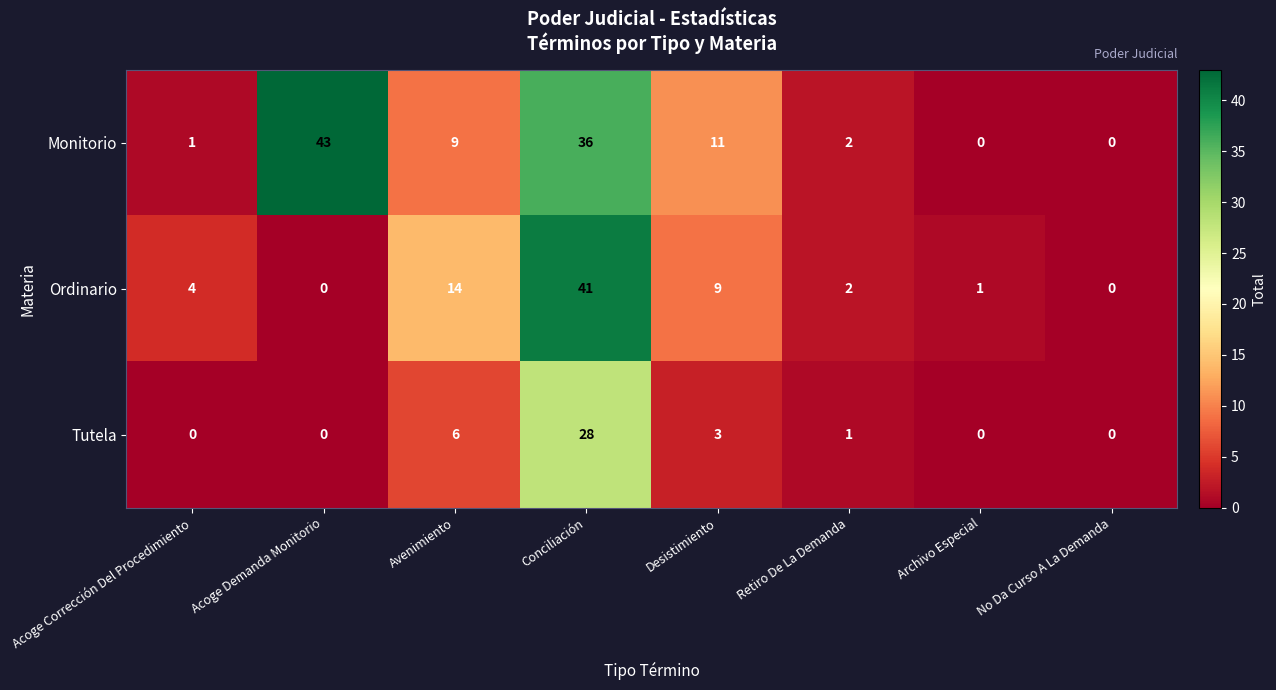

What is the difference between the Tutela values at Conciliación and No Da Curso A La Demanda?

28